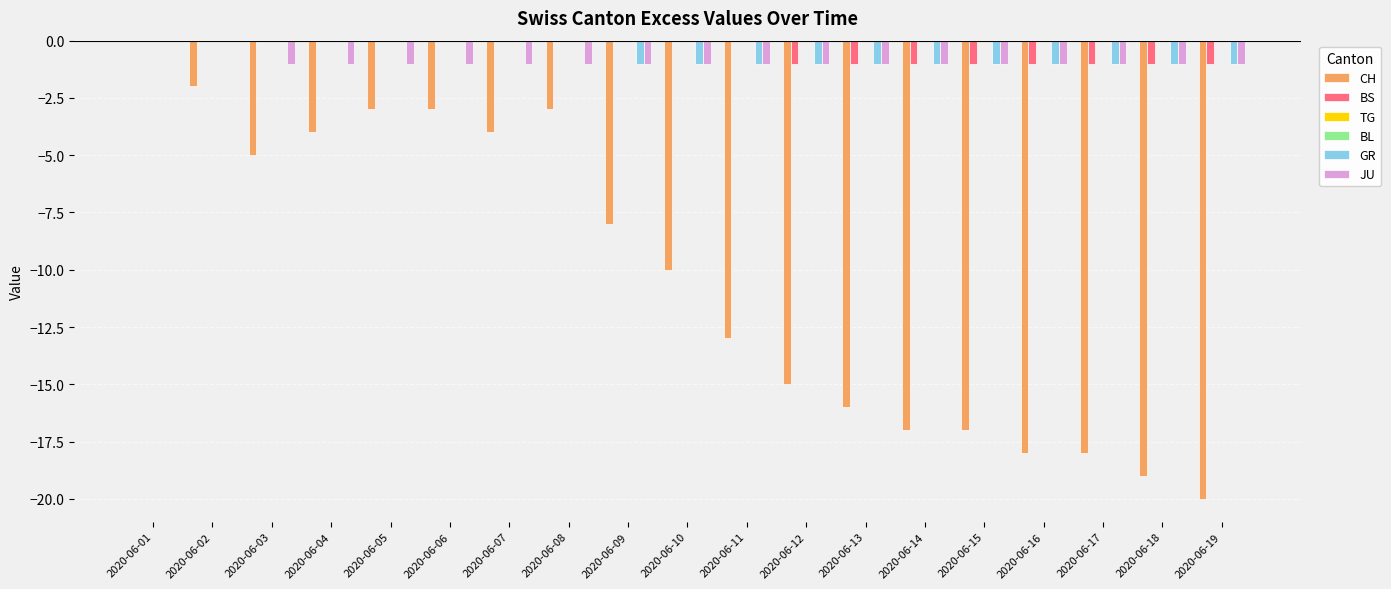

Is the value of GR at 2020-06-13 greater than the value of BS at 2020-06-11?

No